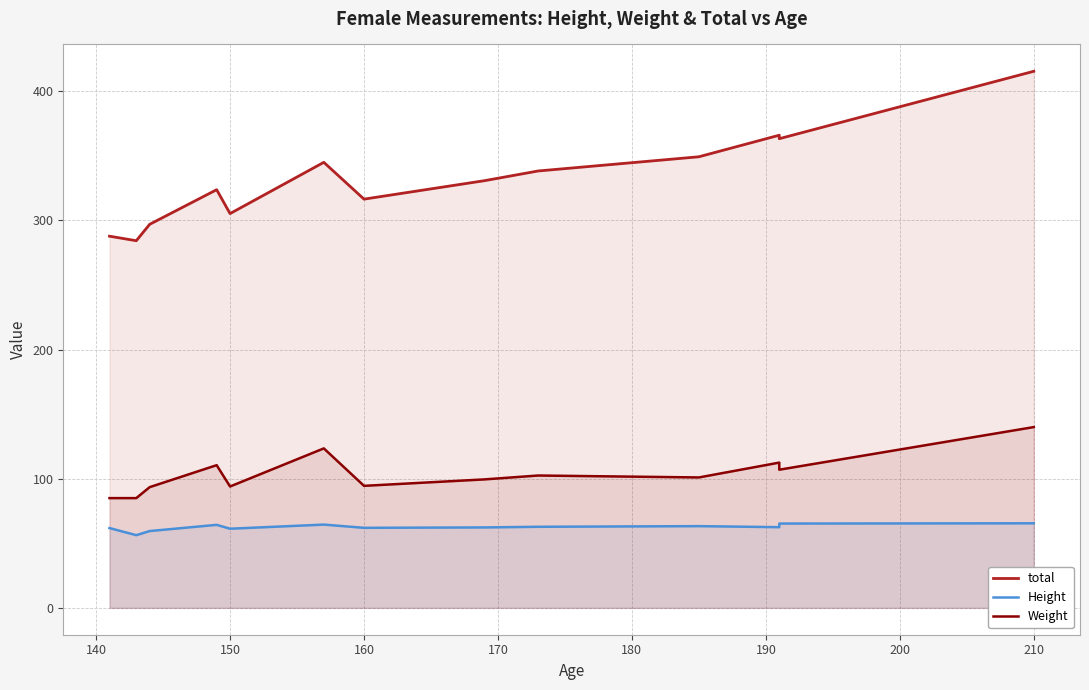

At how many categories does at least one series exceed 264?

13